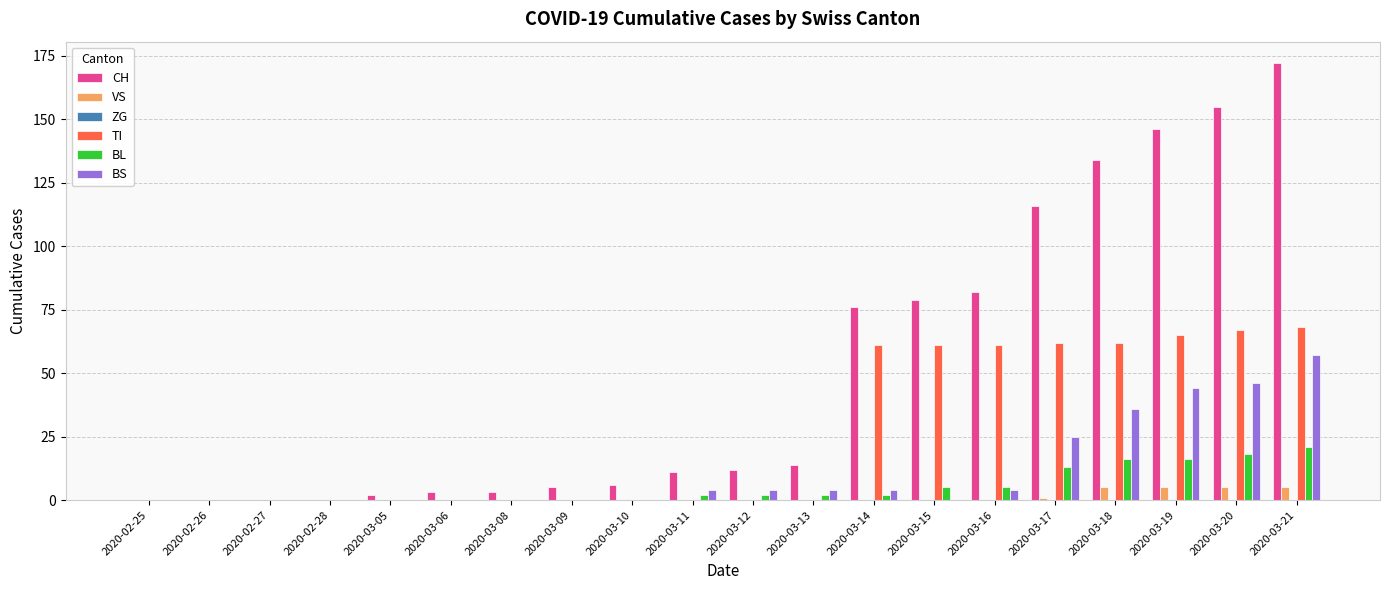

The TI series shows 94 at 2020-03-14. True or false?

False